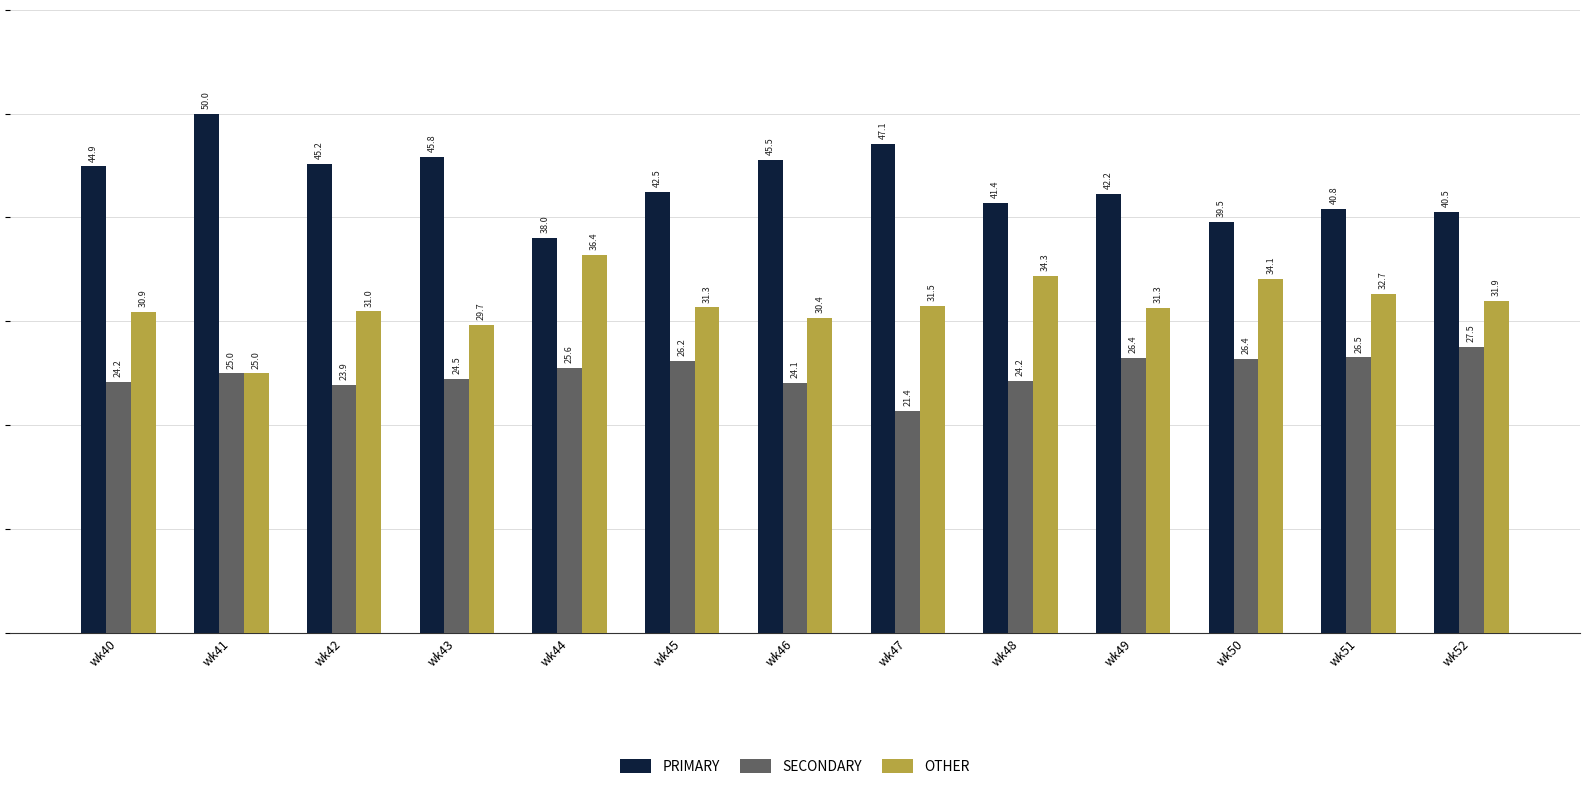

The value of SECONDARY at wk49 is 7.7. True or false?

False